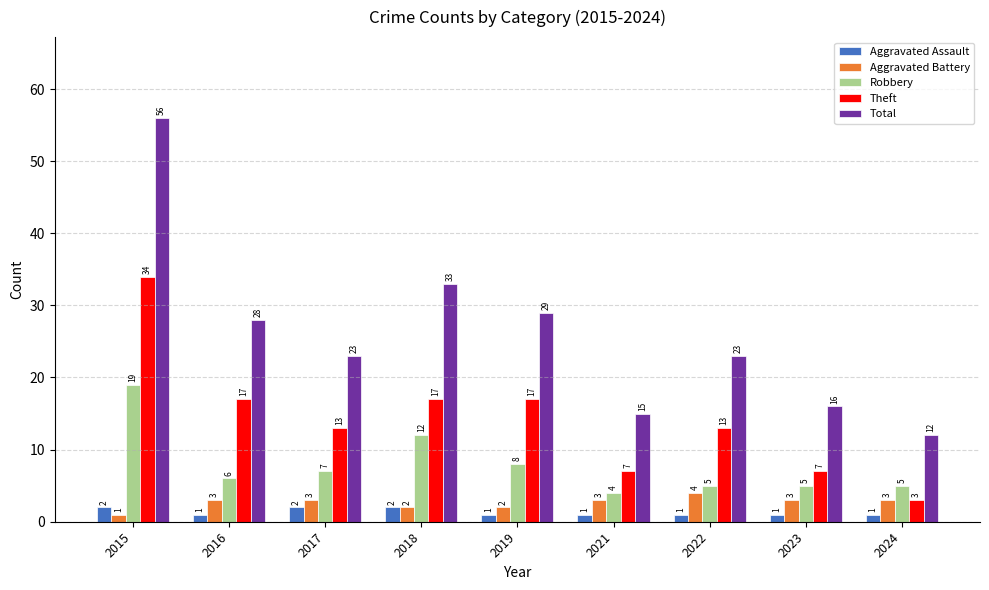

Which category has the lowest value in the Robbery series?

2021